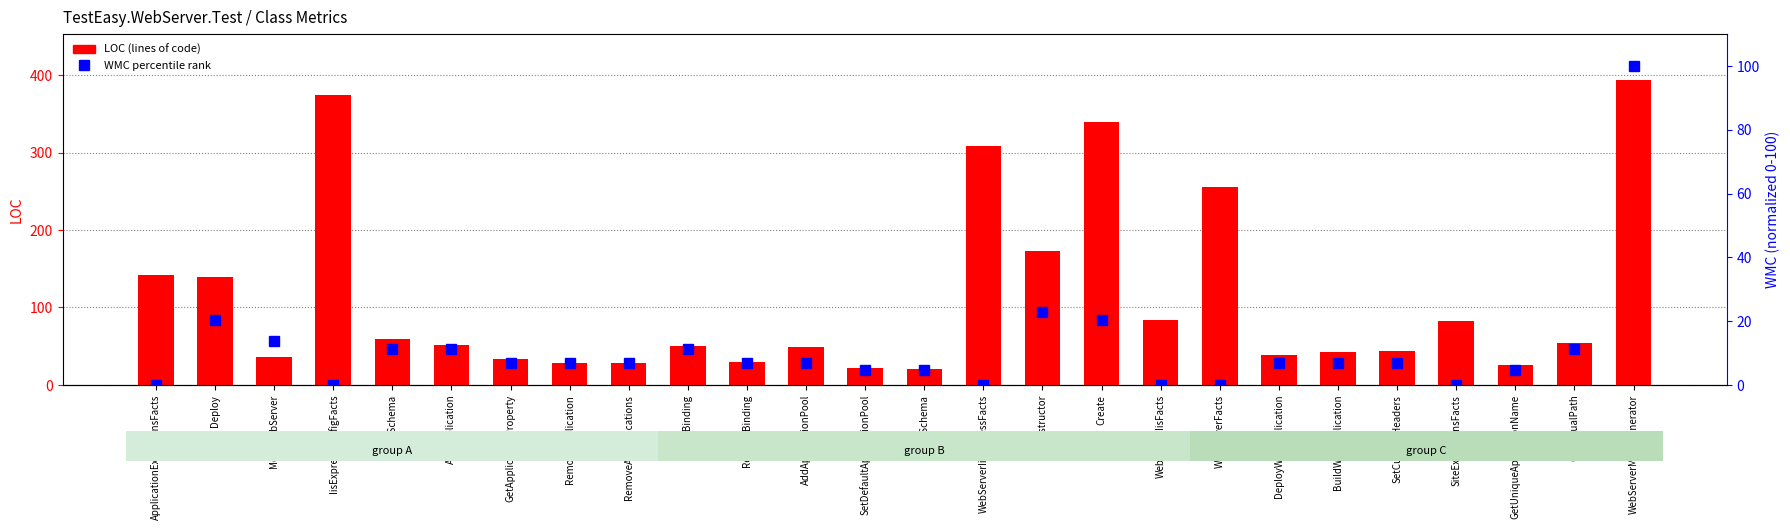

What position from the left is IisExpressConfigFacts?

4